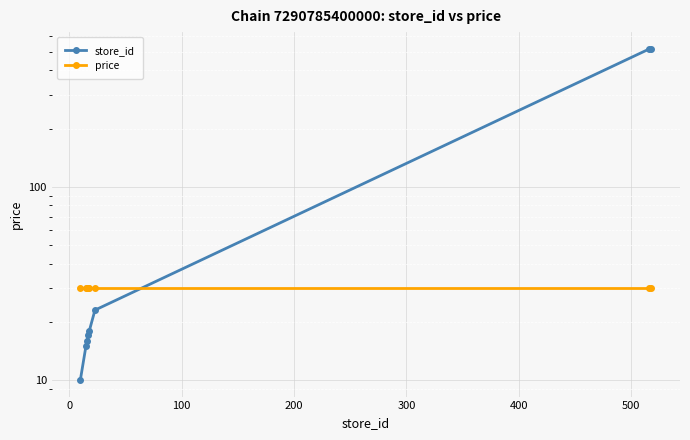

What is the smallest value displayed?

10.0